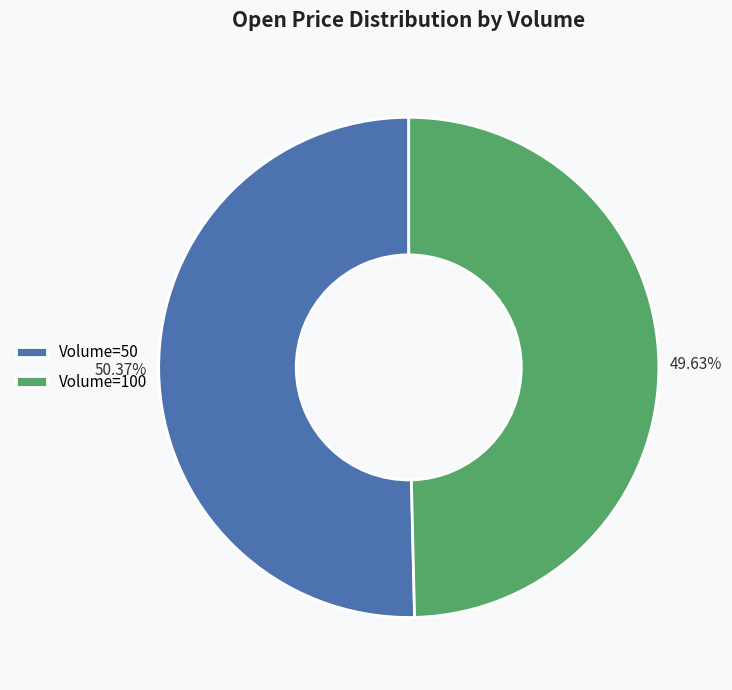

Does any single category account for the majority?

Yes